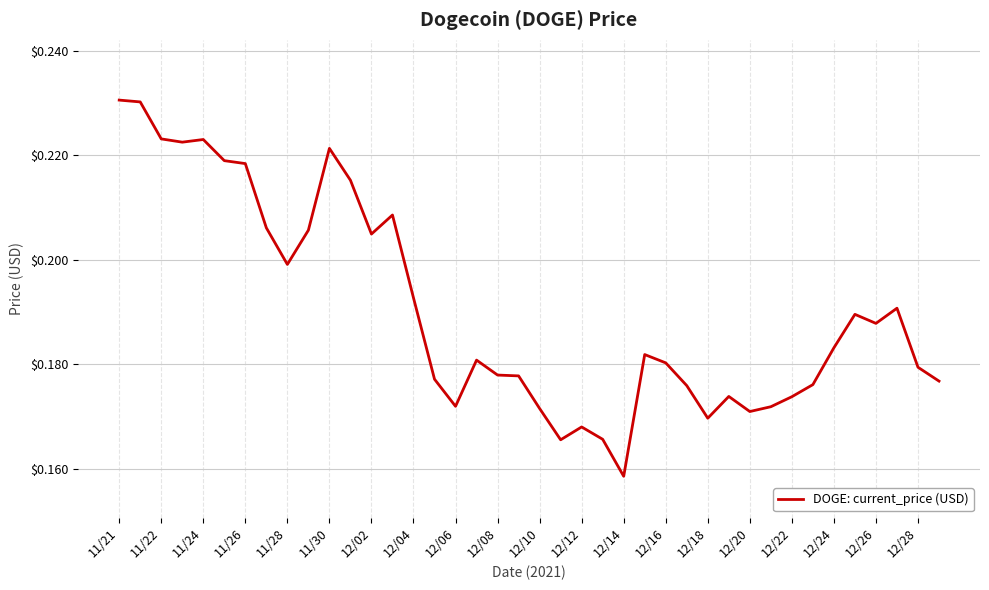

The chart shows a value of 0.3 at 11/28. True or false?

False